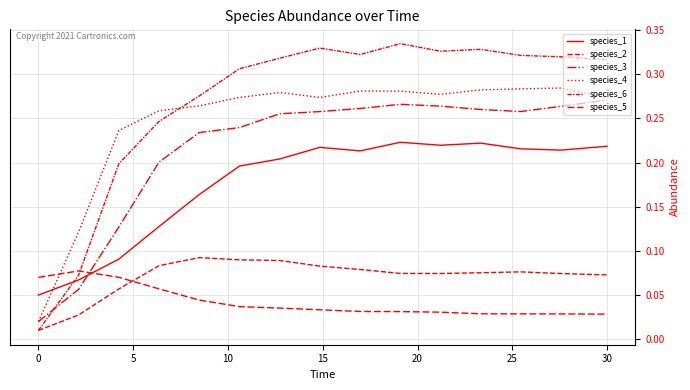

Is this an area chart (filled region under the line)?

No